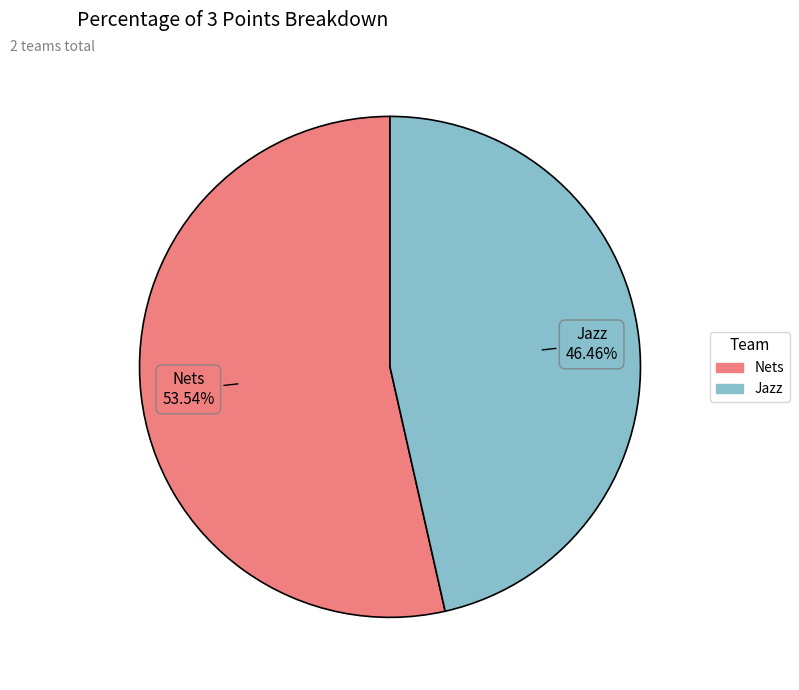

Is there a majority slice in this chart?

Yes